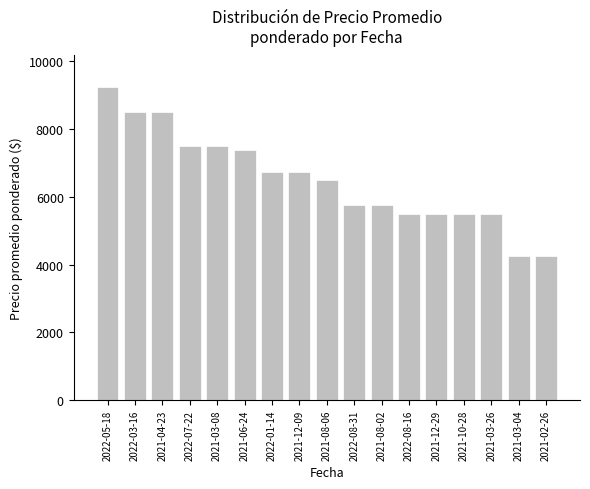

What is the greatest value displayed?

9250